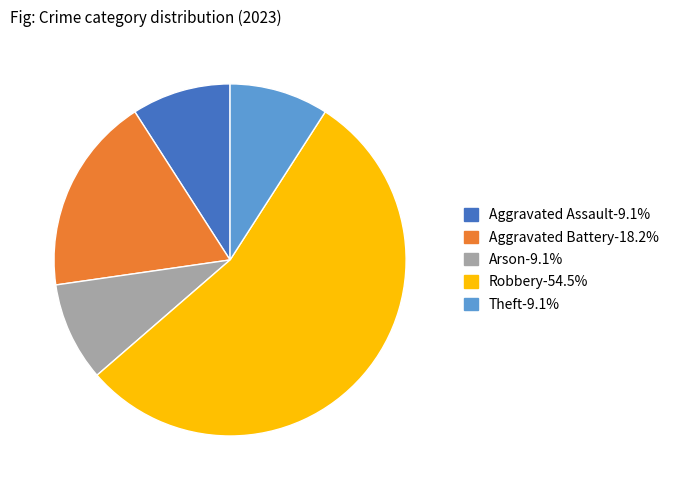

Which slice is the largest?

Robbery